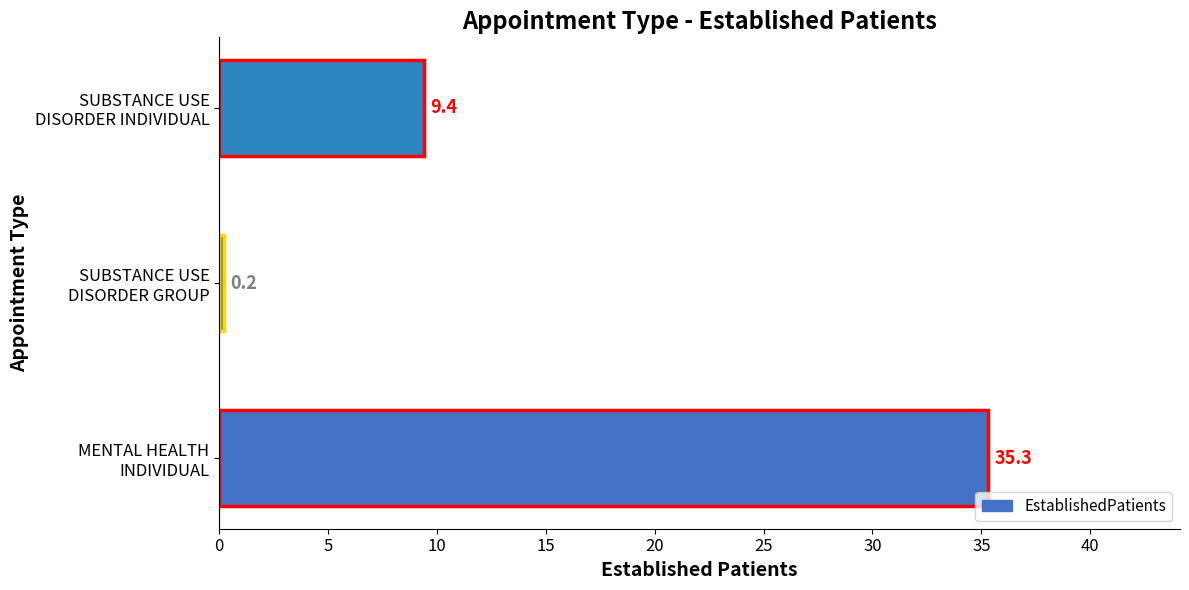

What is the difference between the maximum and minimum values?

35.1